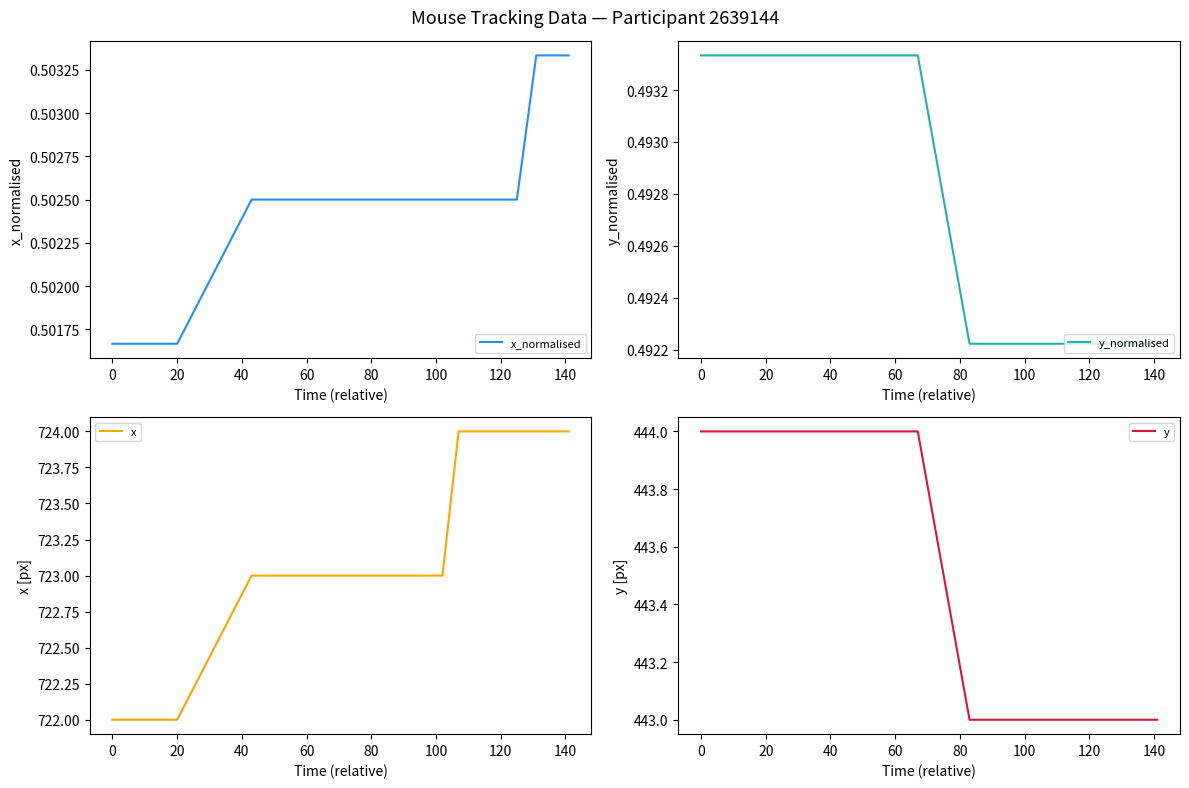

True or false: y_normalised has a value of 0.2 at 20.

False